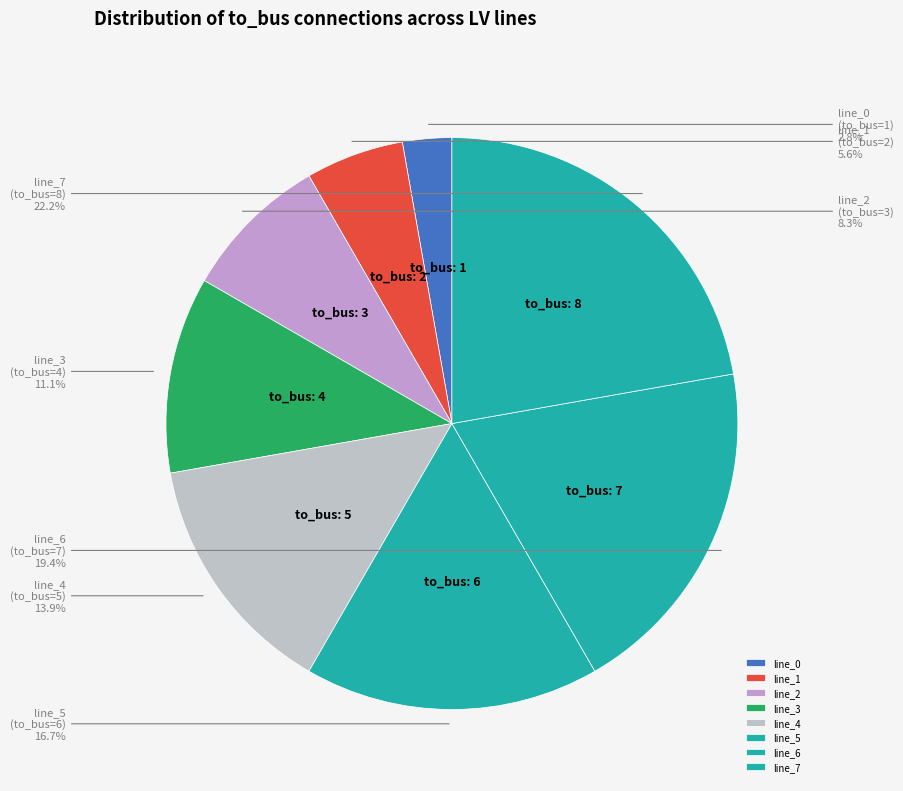

Rank the categories by value from lowest to highest.

line_0, line_1, line_2, line_3, line_4, line_5, line_6, line_7